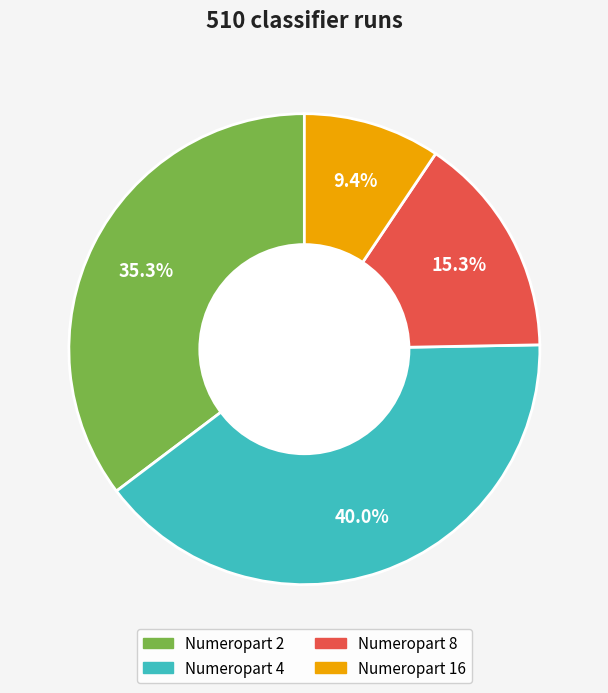

Is there a majority slice in this chart?

No